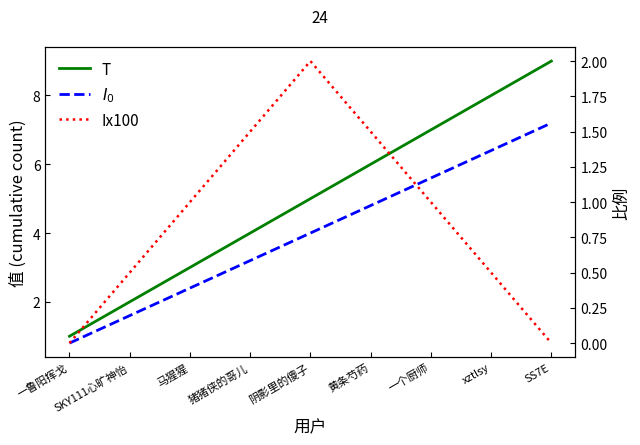

Between 马猩猩 and 猪猪侠的哥儿, which series saw the biggest shift?

T